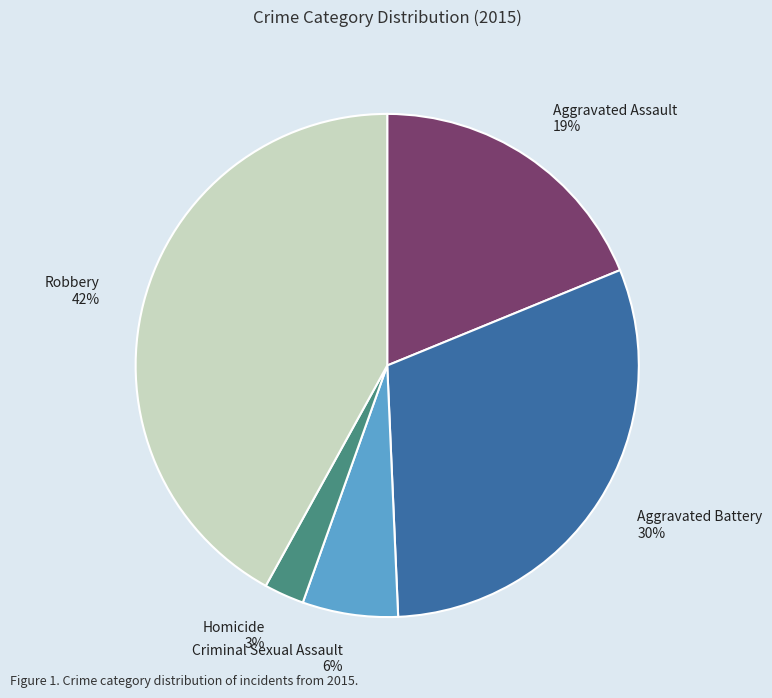

The Criminal Sexual Assault slice represents 6% of the pie. True or false?

True